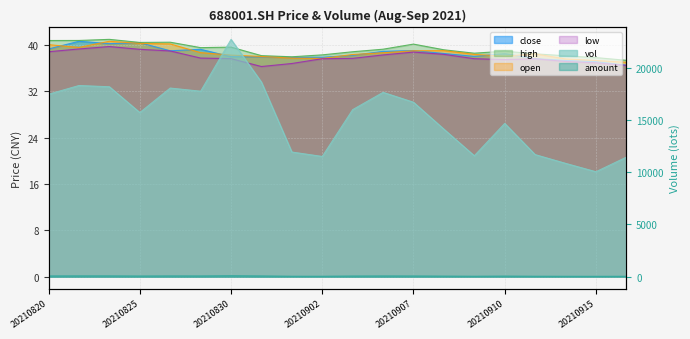

Which series has the largest total across all categories?

vol